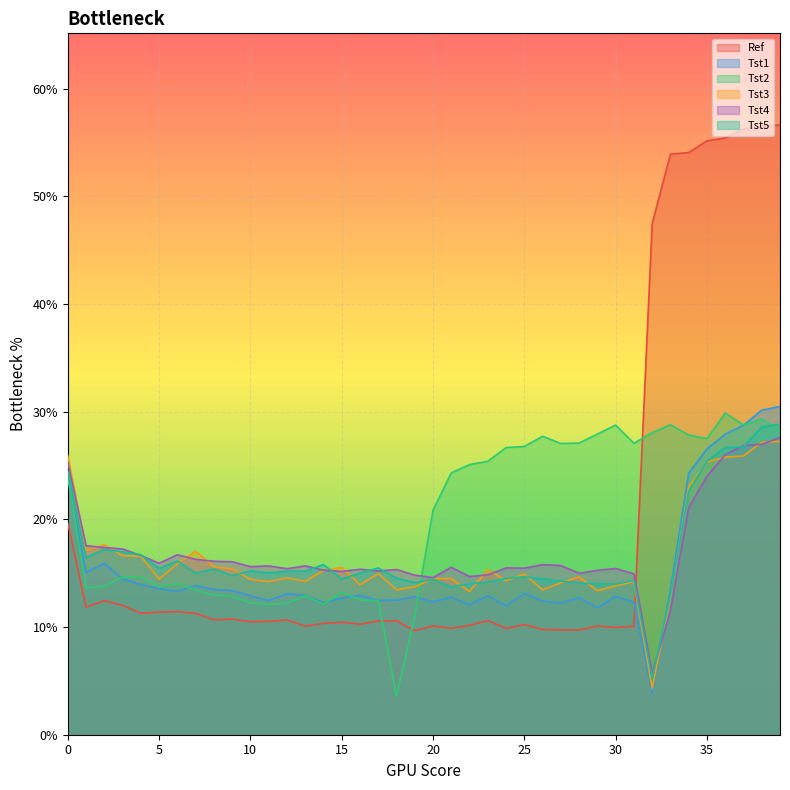

What is the total value across all series at 24?

0.9